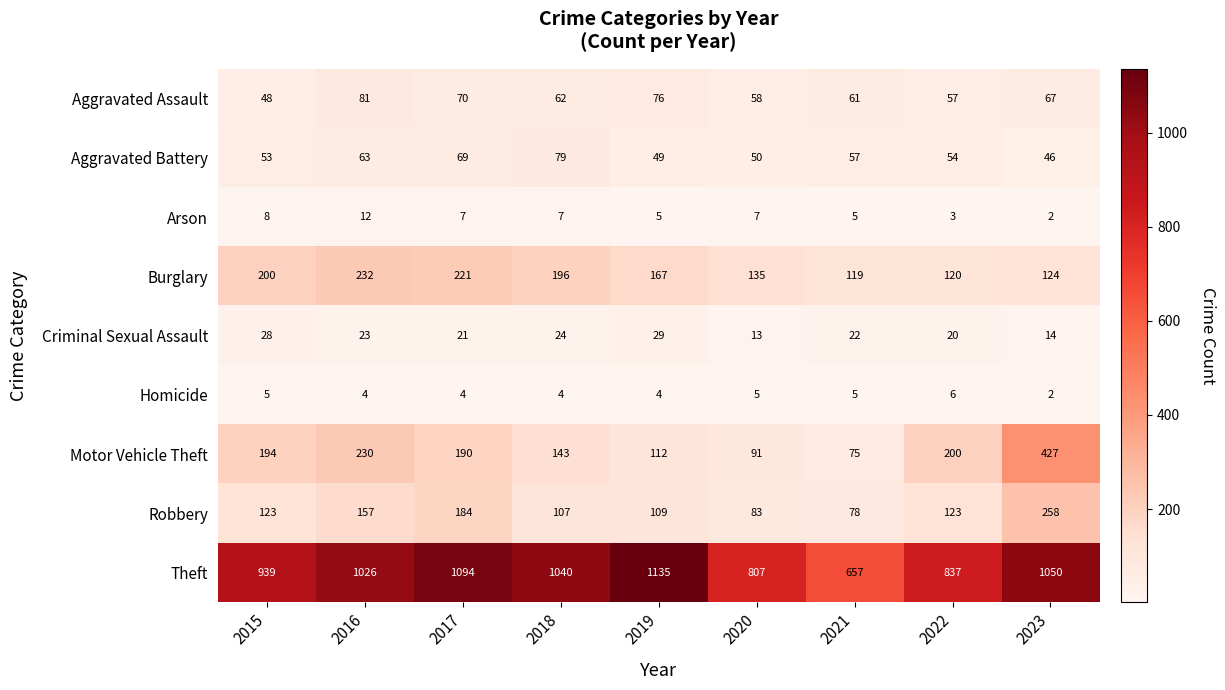

Which series has the largest total across all categories?

Theft